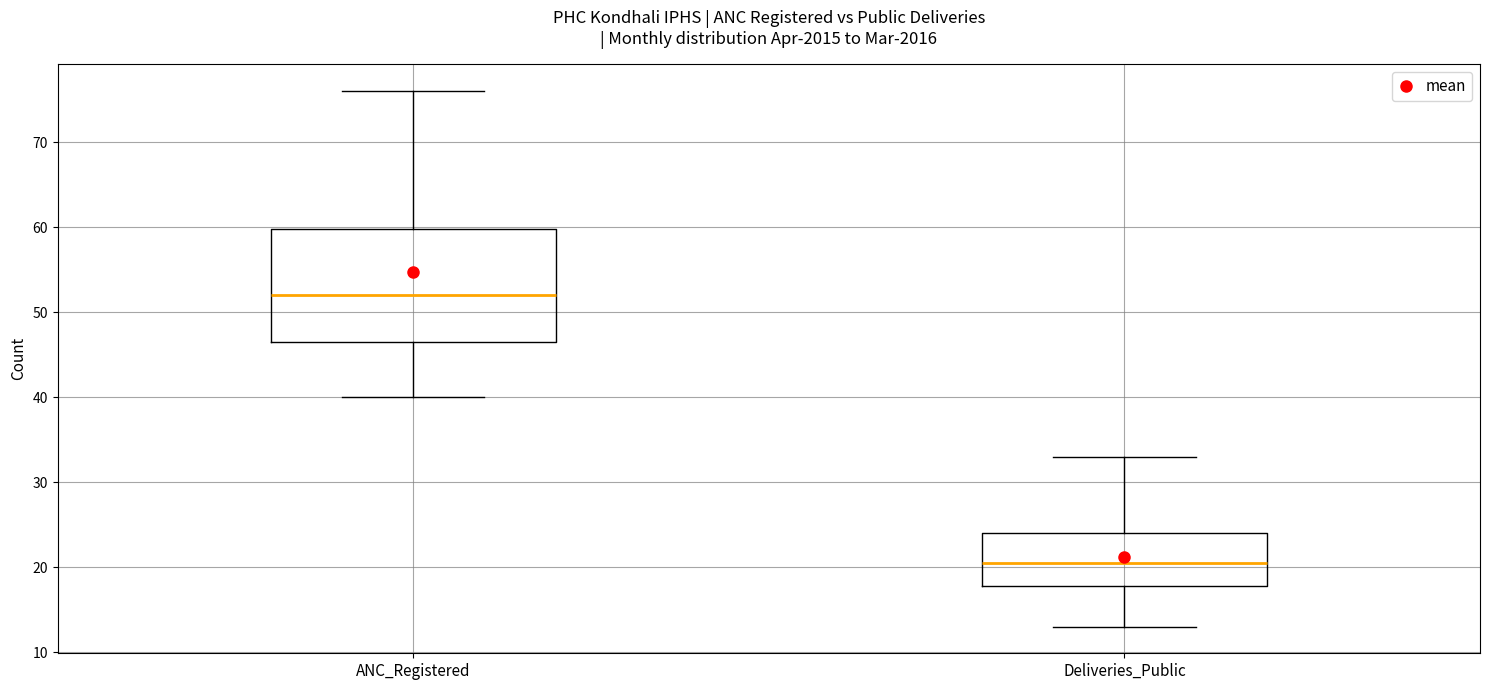

Comparing the boxes themselves (not the whiskers), which one is the tallest?

ANC_Registered